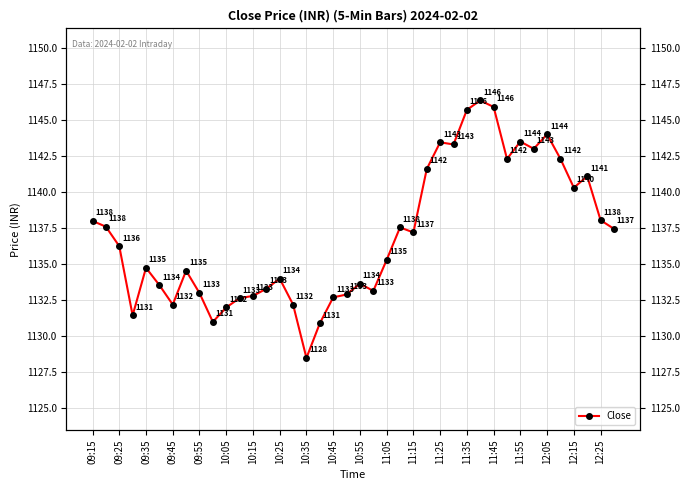

What is the value of the 18th point from the left?

1130.9